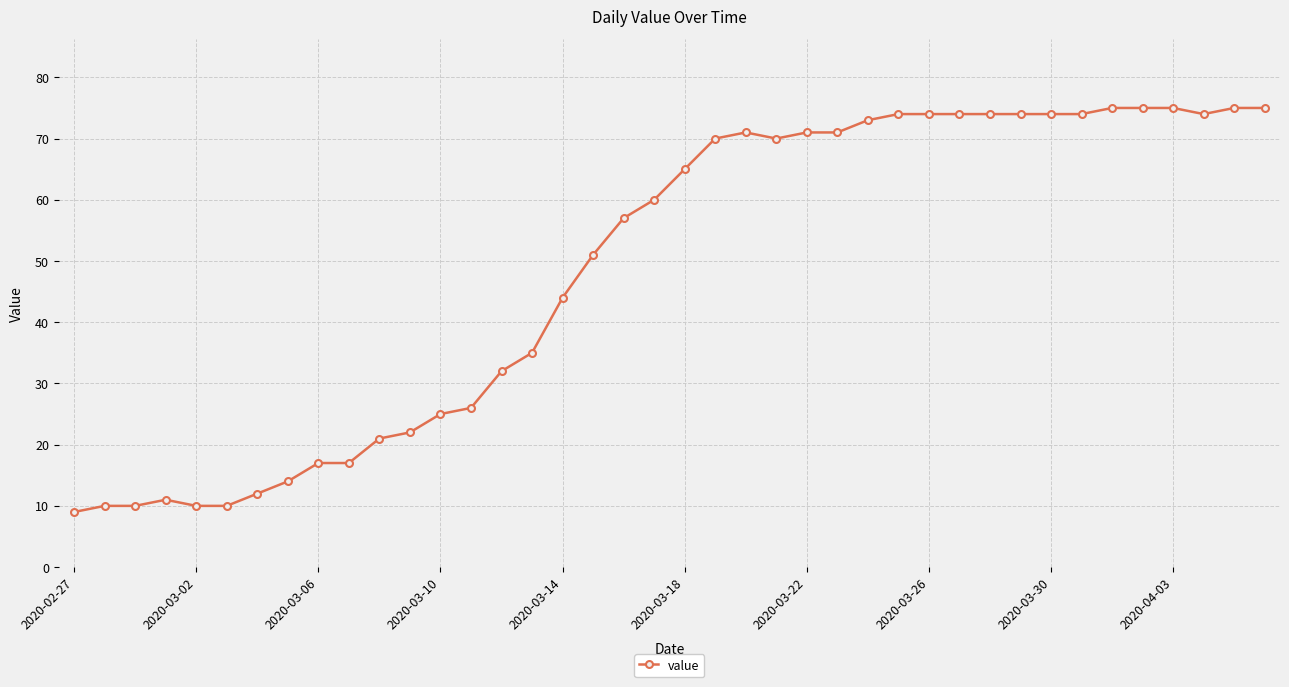

What is the value of the 8th point from the left?

14